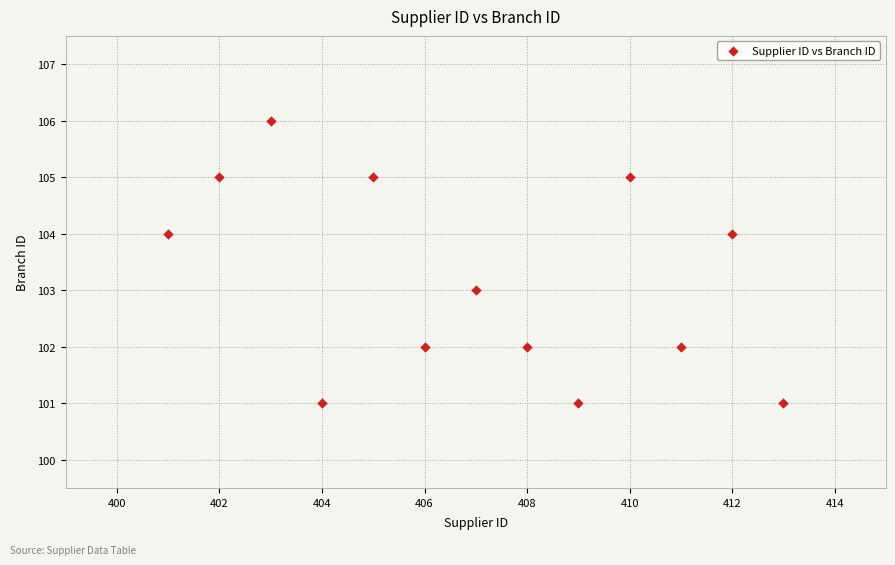

What is the range of Y values (max minus min)?

5